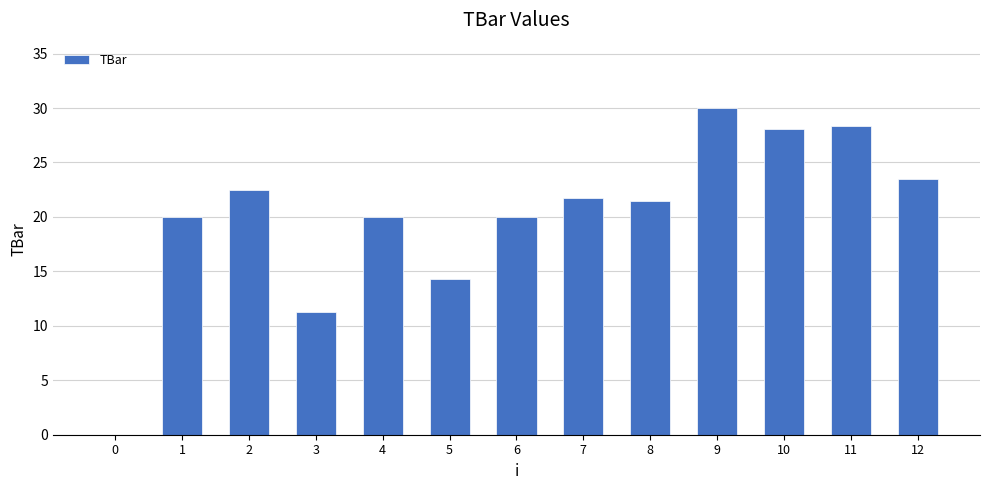

Count the number of values greater than 21.

7